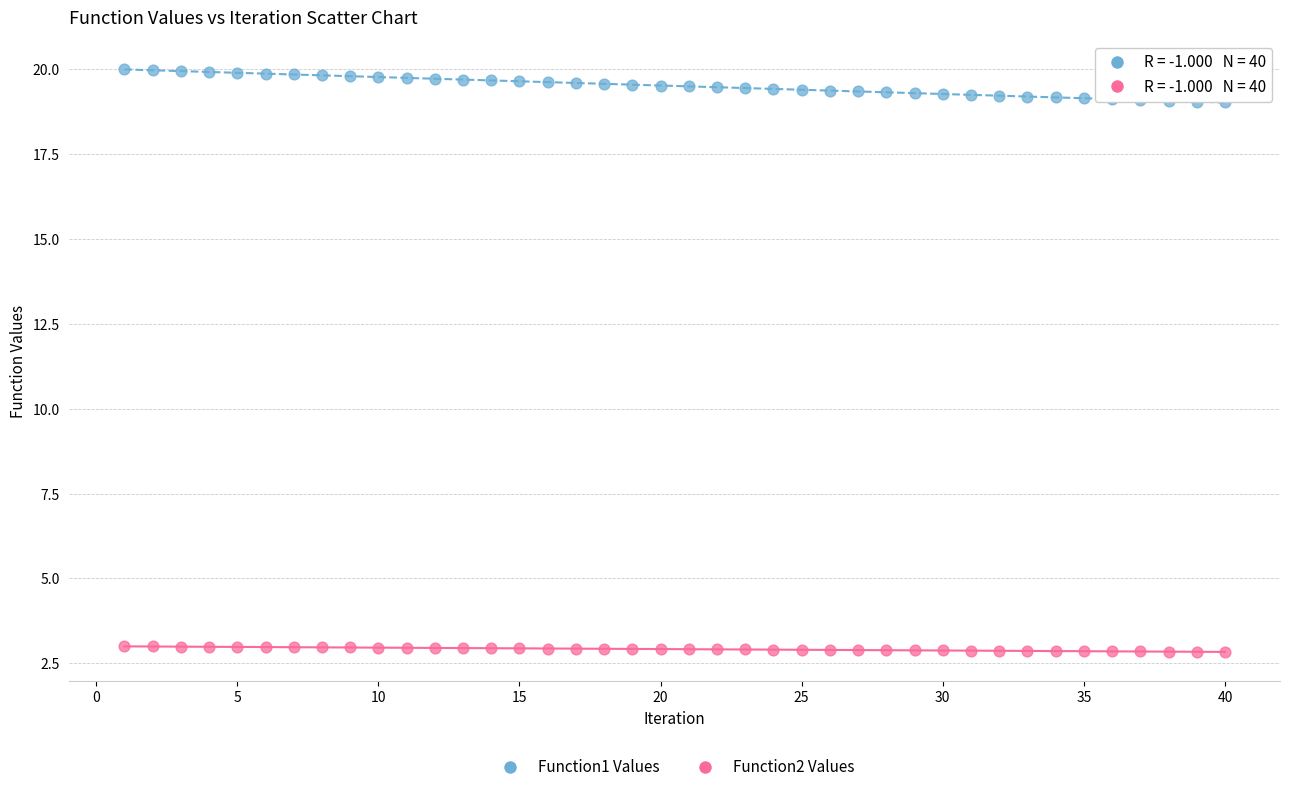

Which series contains the lowest Y value?

Function2 Values